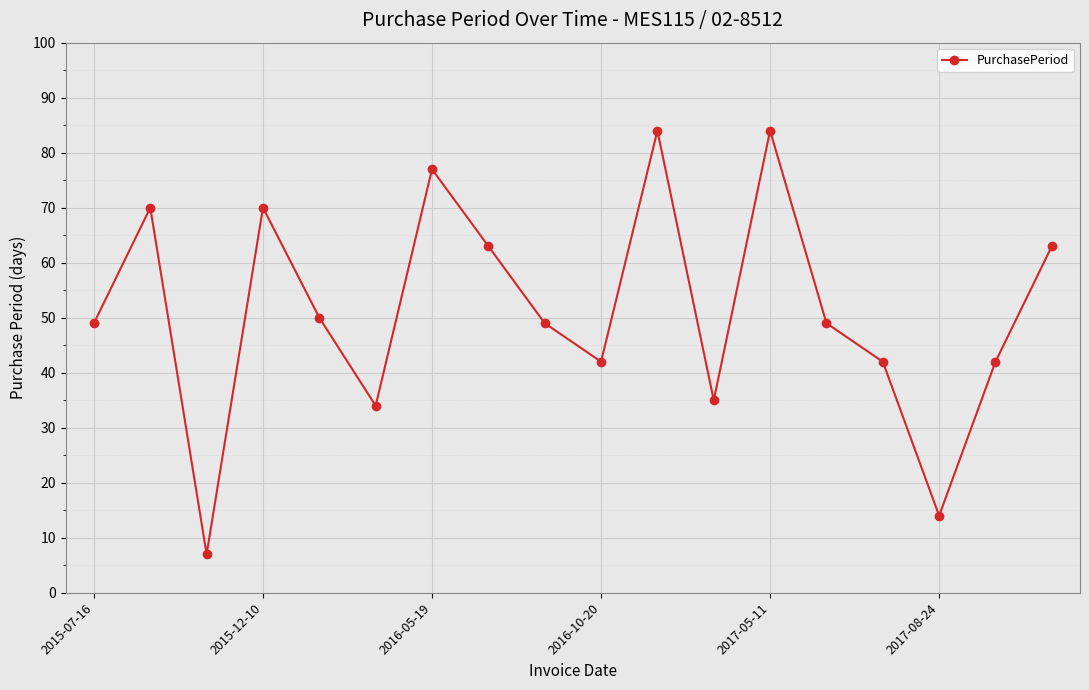

How many interior local peaks (higher than both neighbors) does the data have?

5